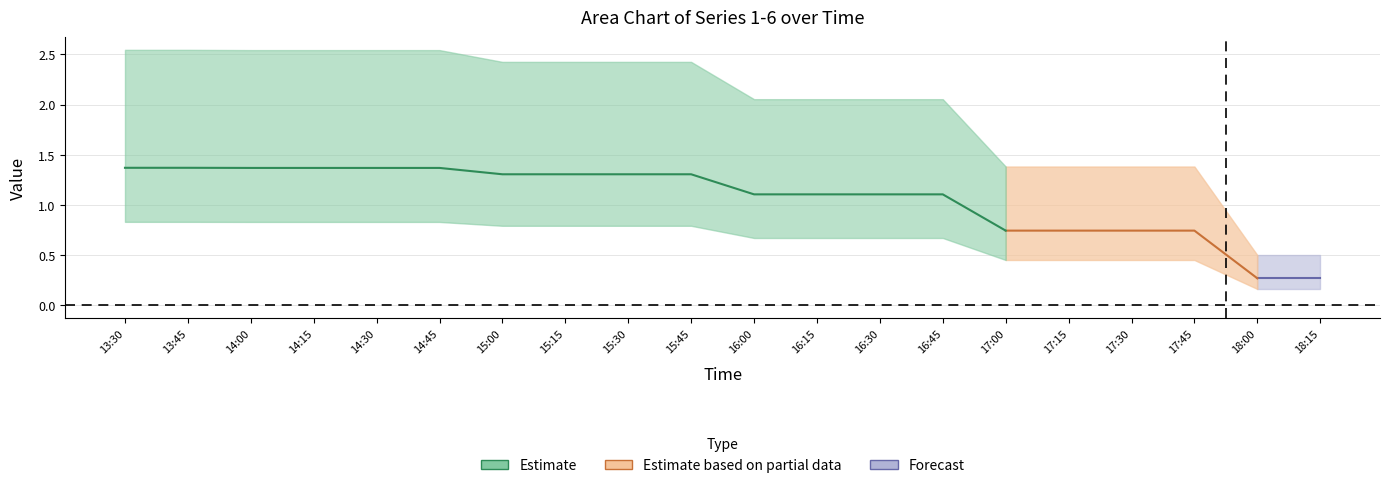

True or false: 4 and 1 cross at least once.

False